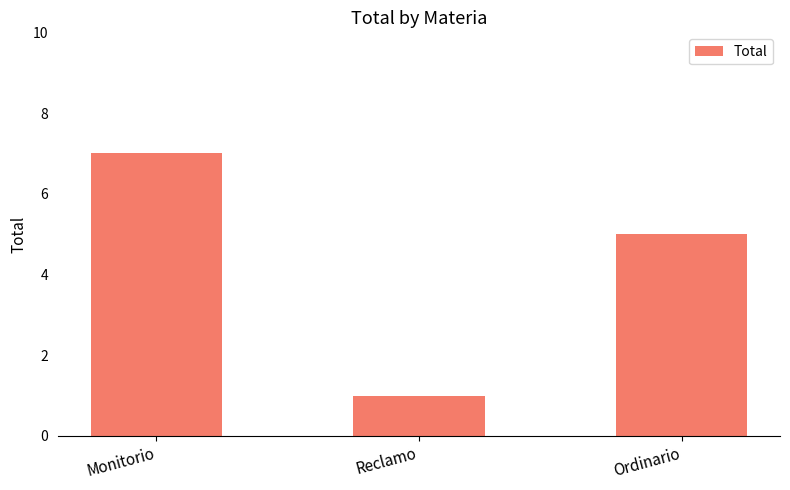

How many data points are less than 5?

1